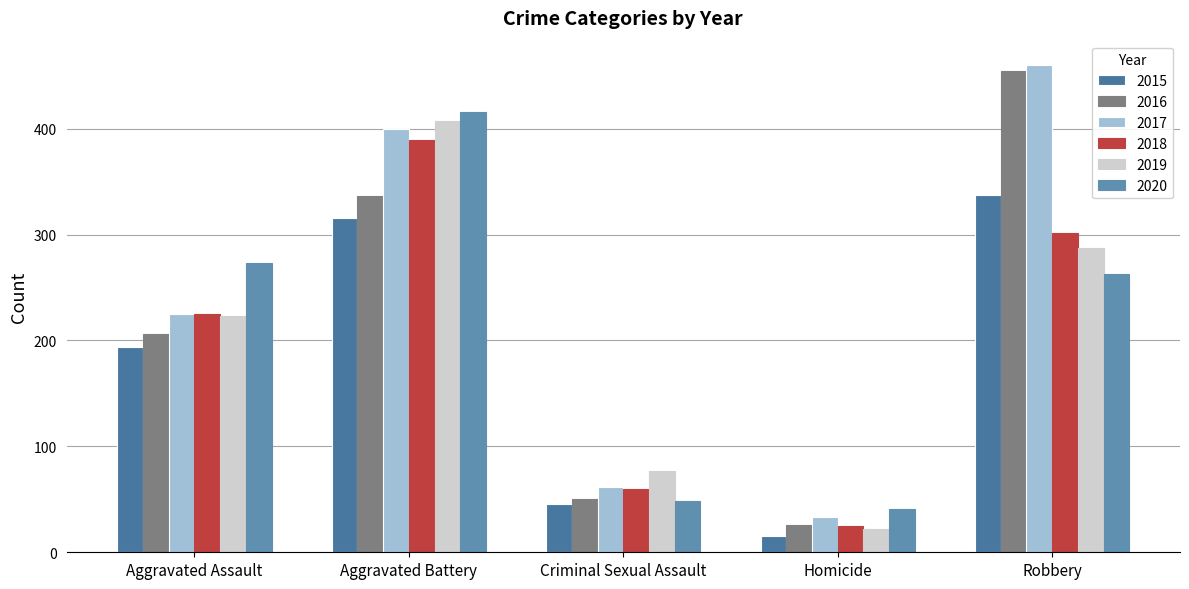

Which series has the largest total across all categories?

2017